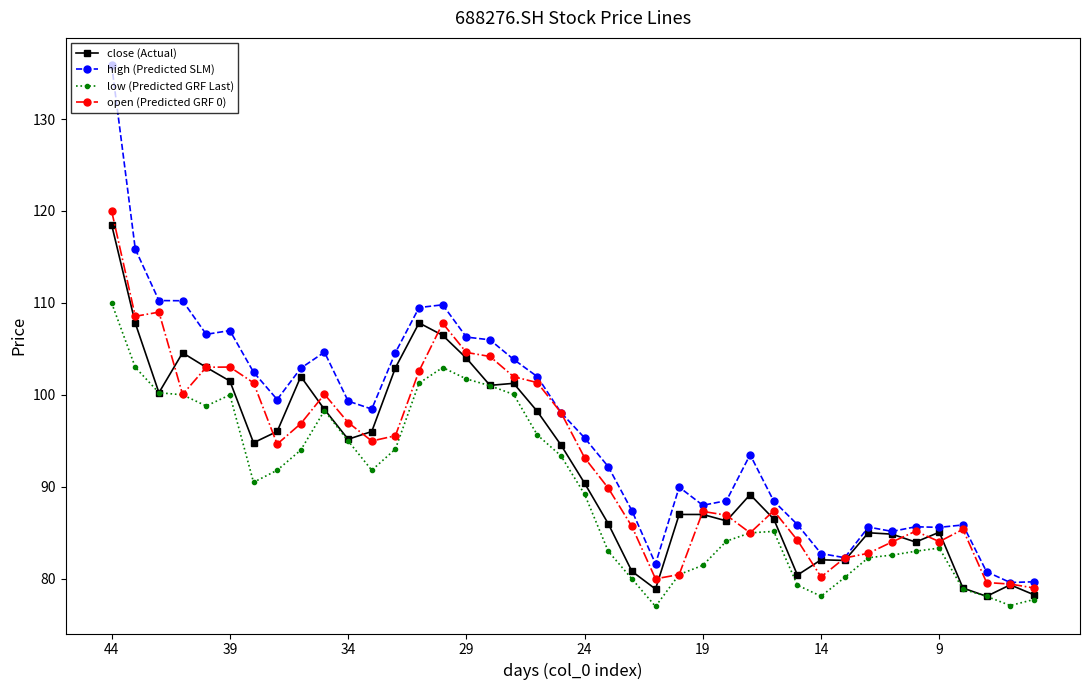

How many lines are shown in the chart?

4